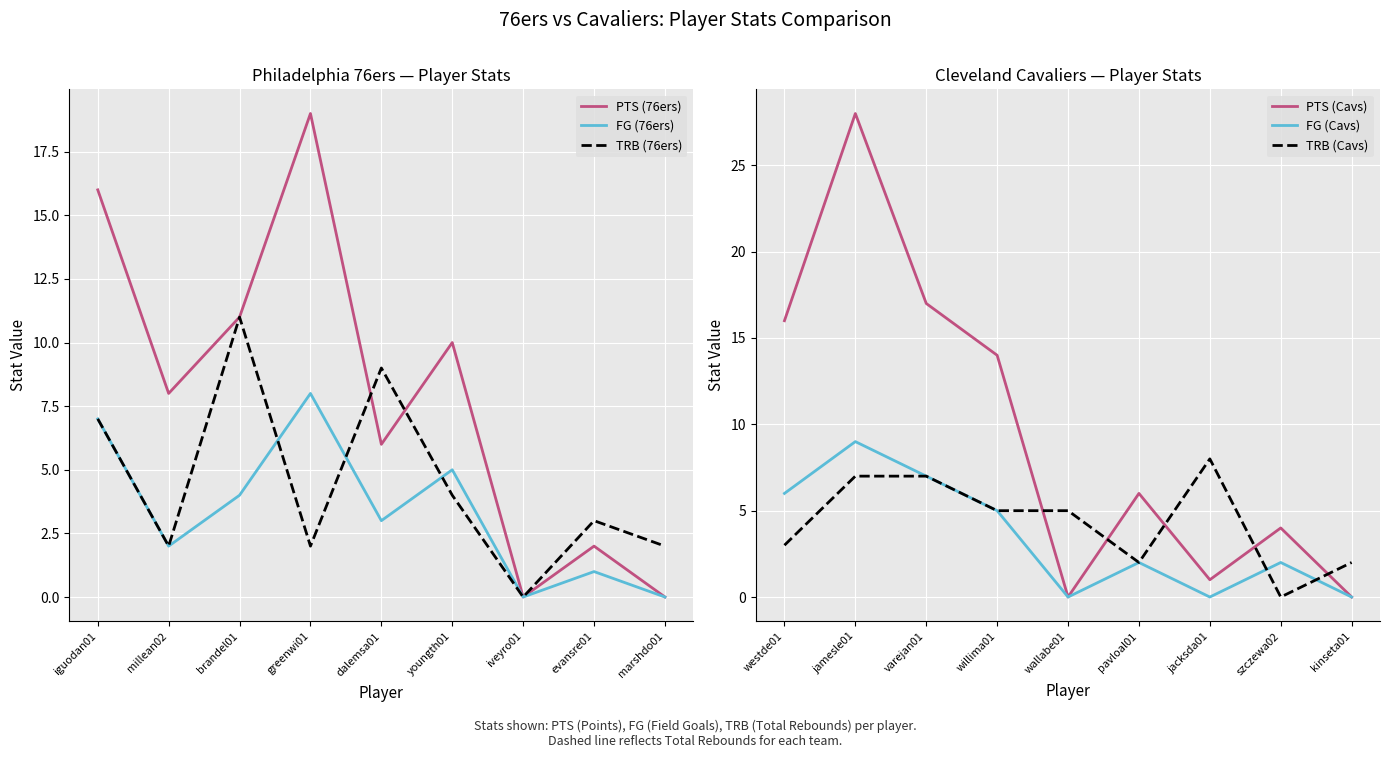

How many data points does each series have?

9